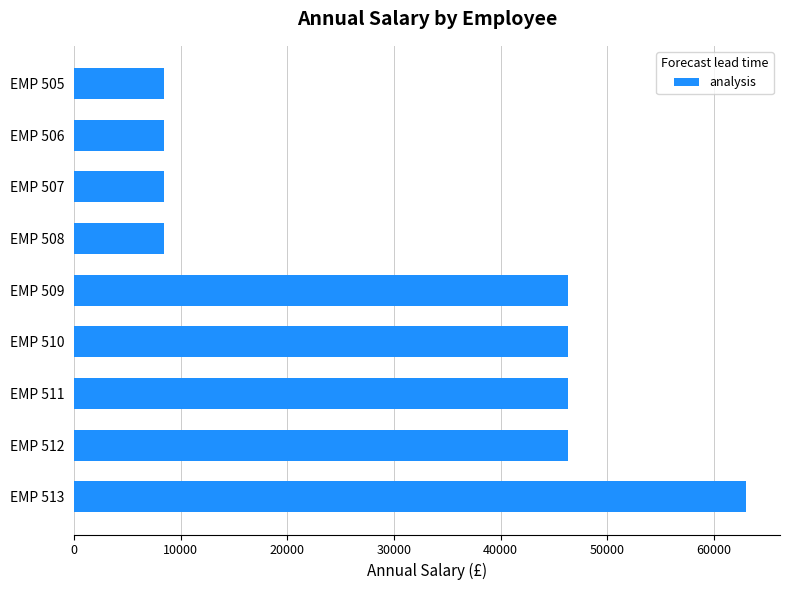

How many series are shown in this chart?

1